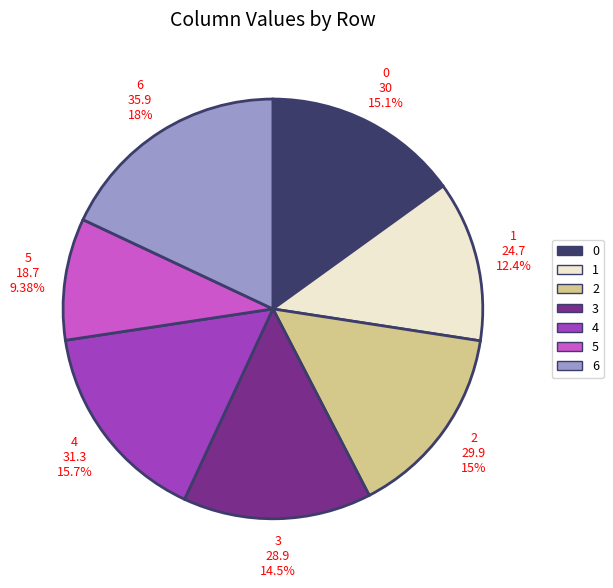

Which category has the biggest portion of the pie?

6